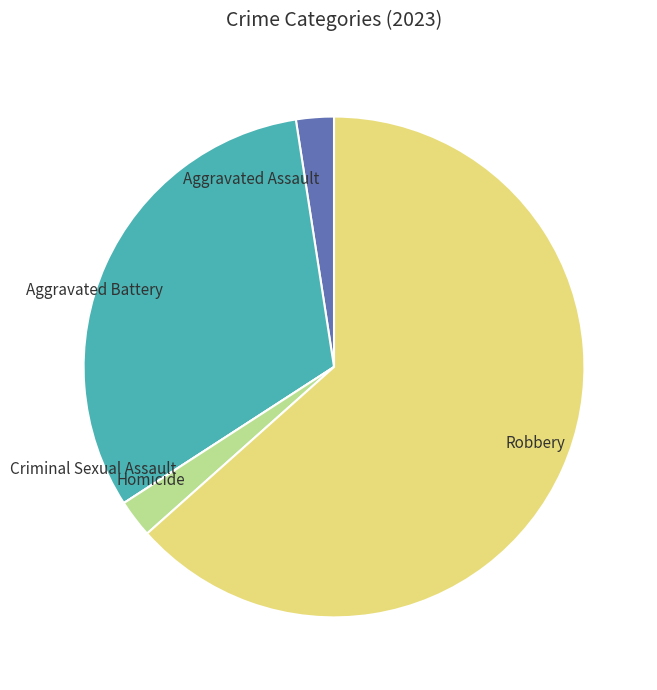

Approximately how many times larger is the value at Aggravated Battery compared to Aggravated Assault?

13.0